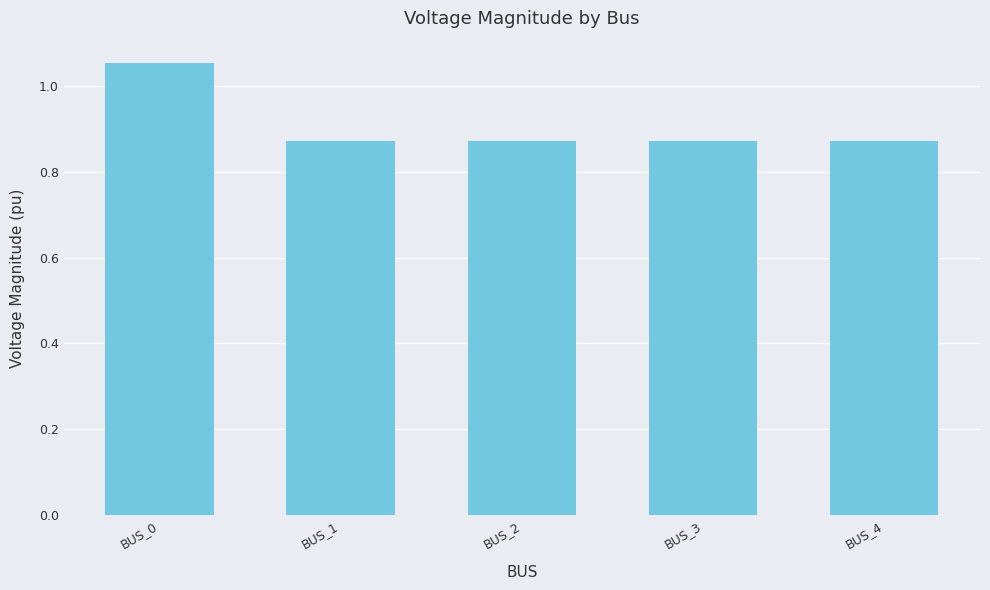

How many values are between 0 and 1?

4